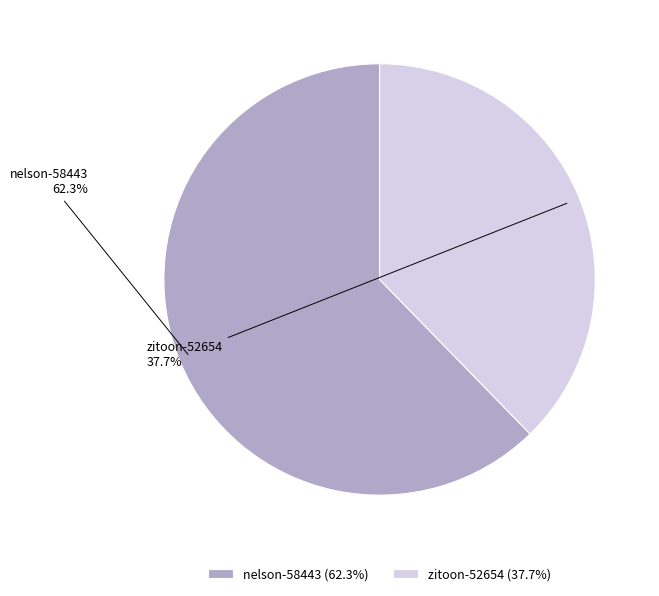

Rank the categories by value from lowest to highest.

zitoon-52654, nelson-58443